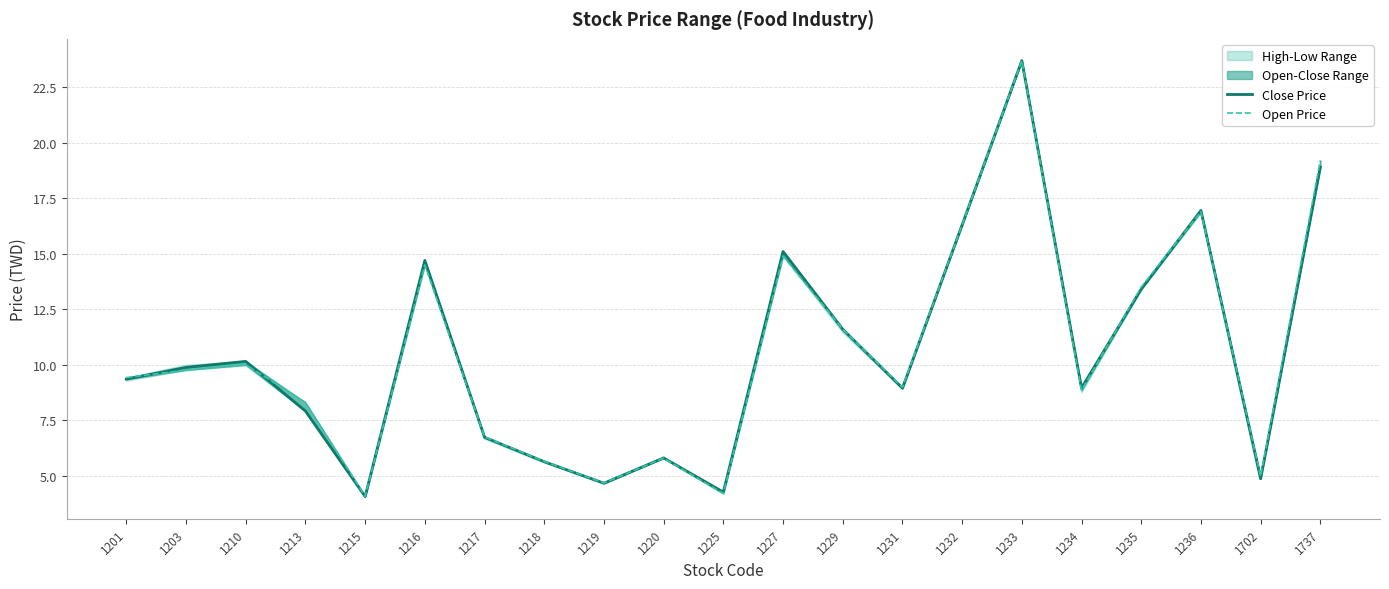

Reading right to left, transcribe all the data shown in this chart.

Close Price: 1737=18.9	1702=4.9	1236=16.9	1235=13.4	1234=8.9	1233=23.7	1232=16.3	1231=8.9	1229=11.6	1227=15.1	1225=4.3	1220=5.8	1219=4.7	1218=5.6	1217=6.7	1216=14.7	1215=4.1	1213=7.9	1210=10.2	1203=9.9	1201=9.3
Open Price: 1737=19.2	1702=5.0	1236=16.9	1235=13.5	1234=8.8	1233=23.7	1232=16.3	1231=9.0	1229=11.6	1227=14.9	1225=4.2	1220=5.8	1219=4.7	1218=5.6	1217=6.8	1216=14.5	1215=4.1	1213=8.3	1210=10.0	1203=9.8	1201=9.4